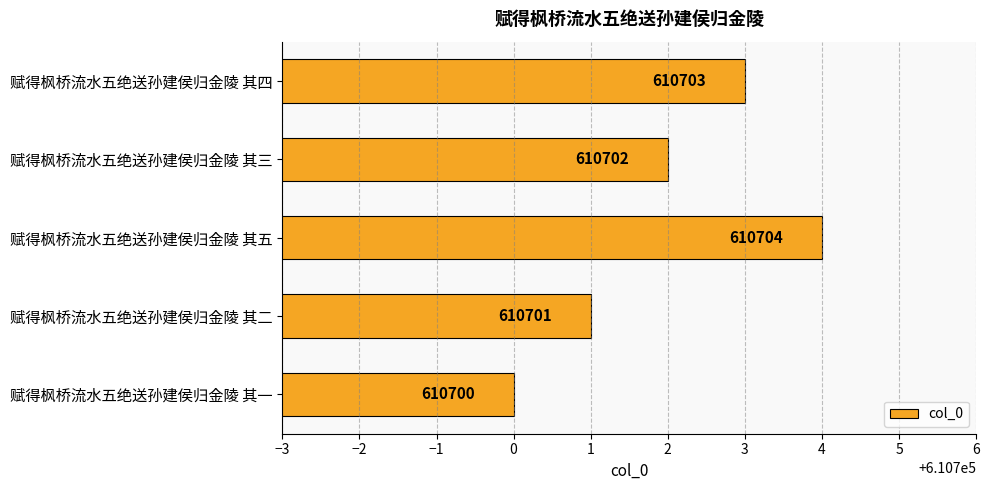

Which label corresponds to the smallest value in the chart?

赋得枫桥流水五绝送孙建侯归金陵 其一